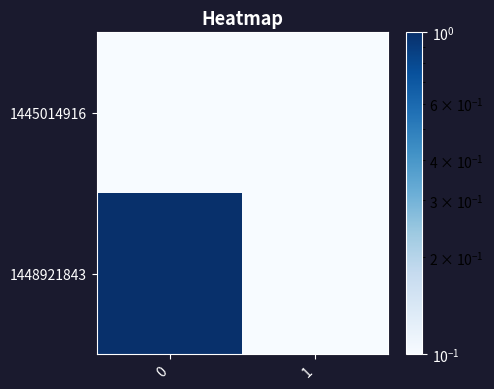

List the series in order of their peak value, lowest first.

1445014916, 1448921843